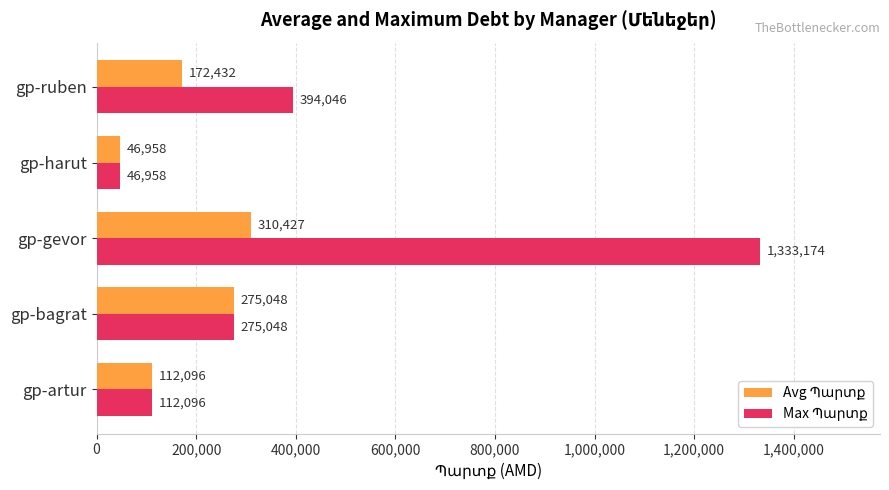

At how many categories does at least one series exceed 58773?

4